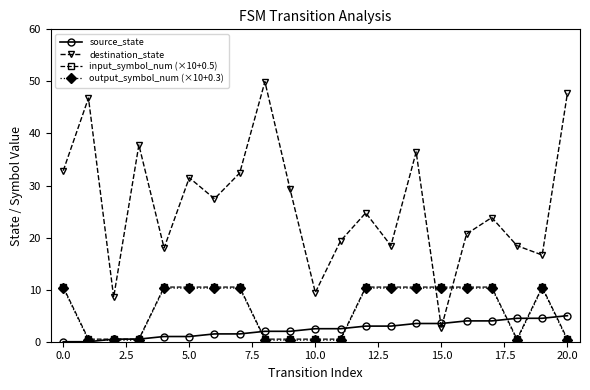

Which series has the widest spread of values?

destination_state